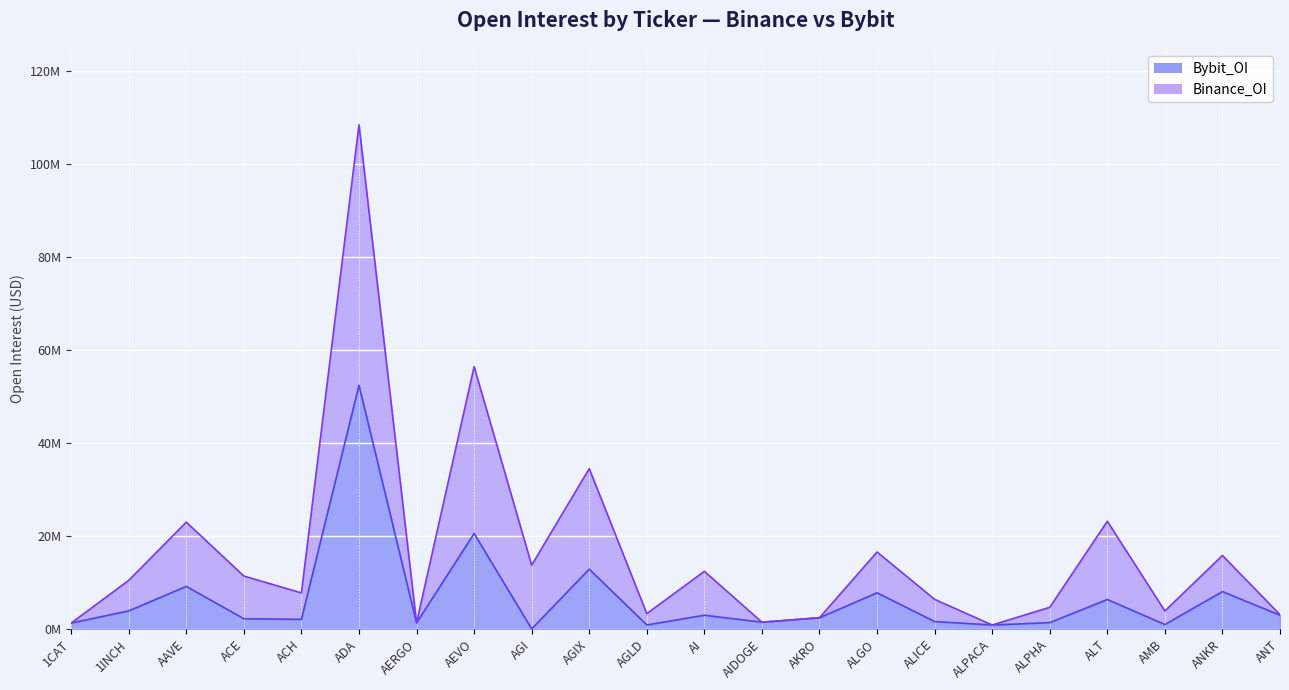

What is the label of the 20th point from the right?

AAVE